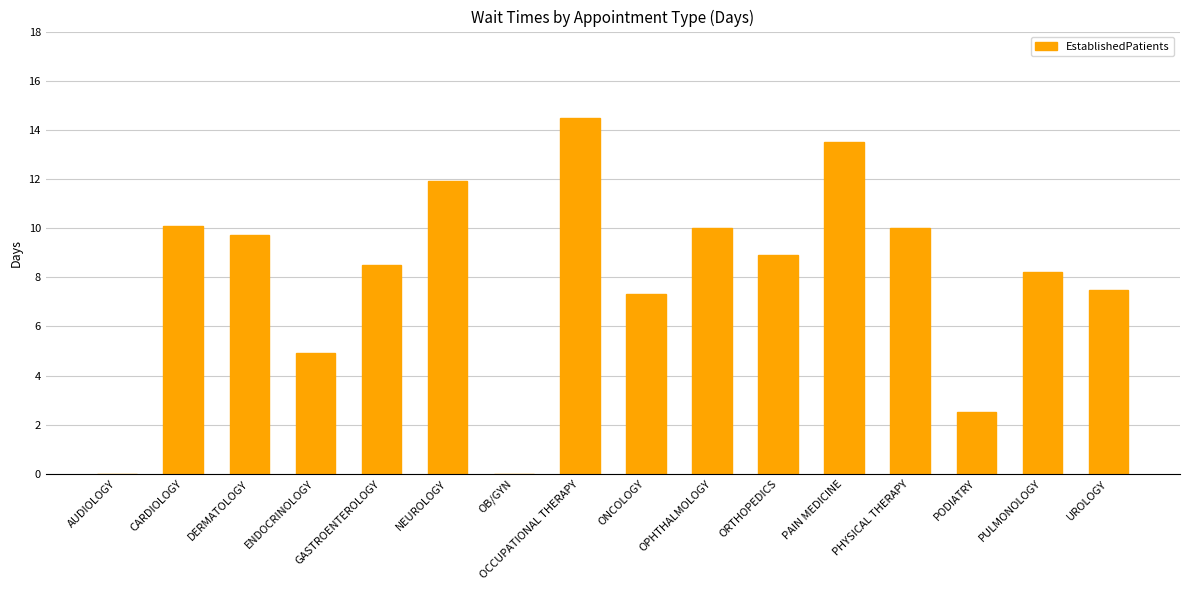

Count the number of categories in the chart.

16